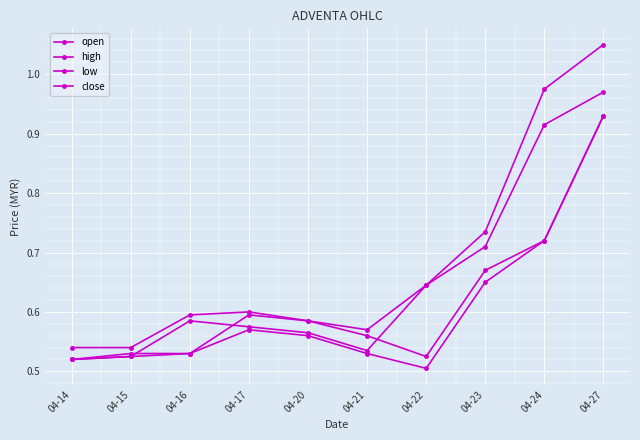

Which series changed the most between 04-14 and 04-24?

high